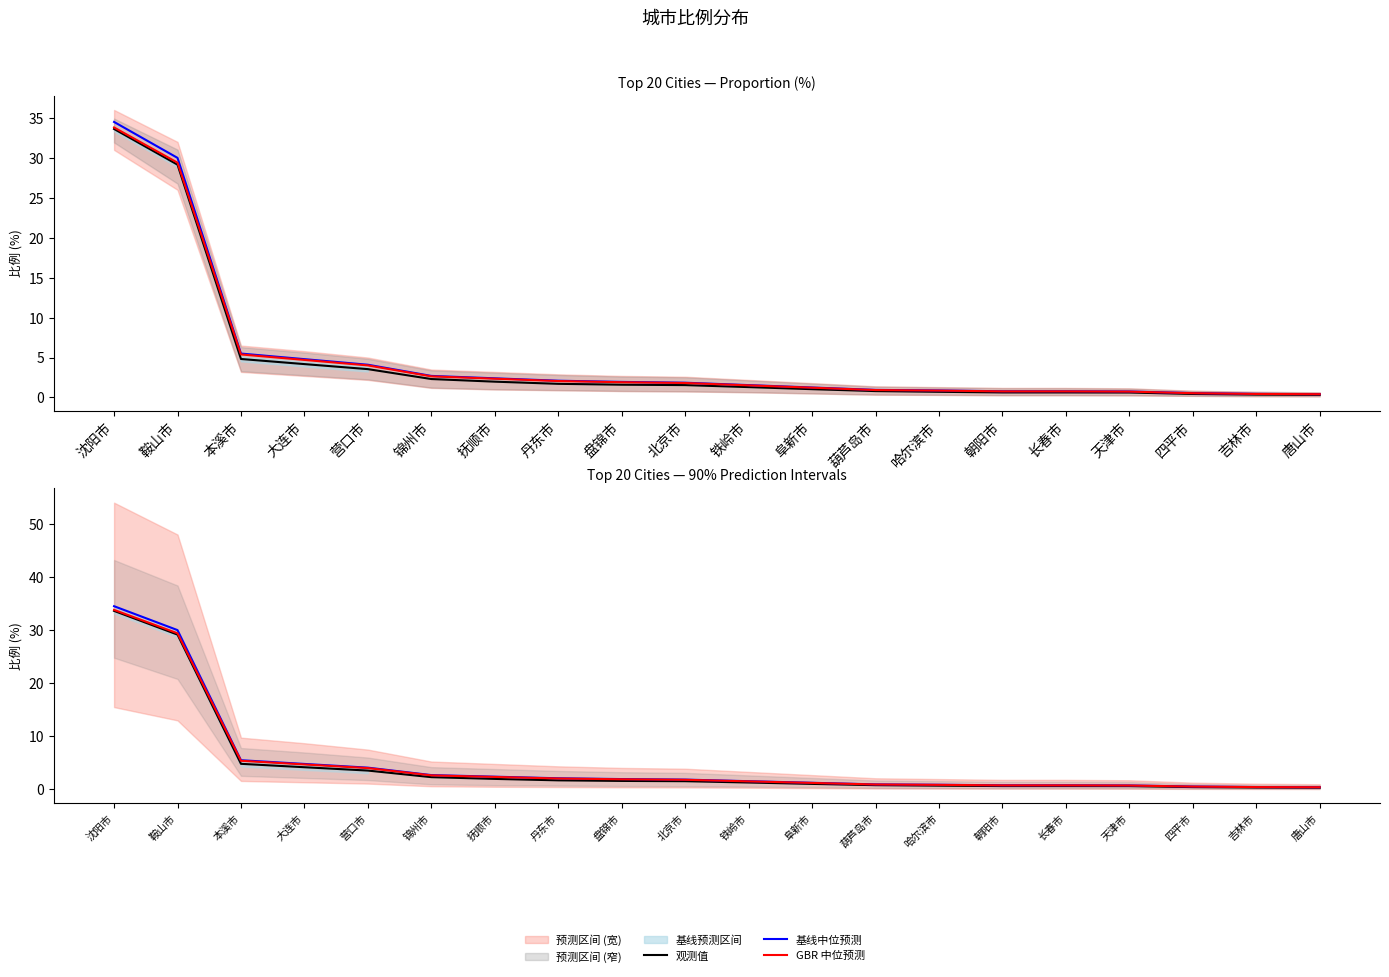

True or false: 观测值 and GBR 中位预测 cross at least once.

False